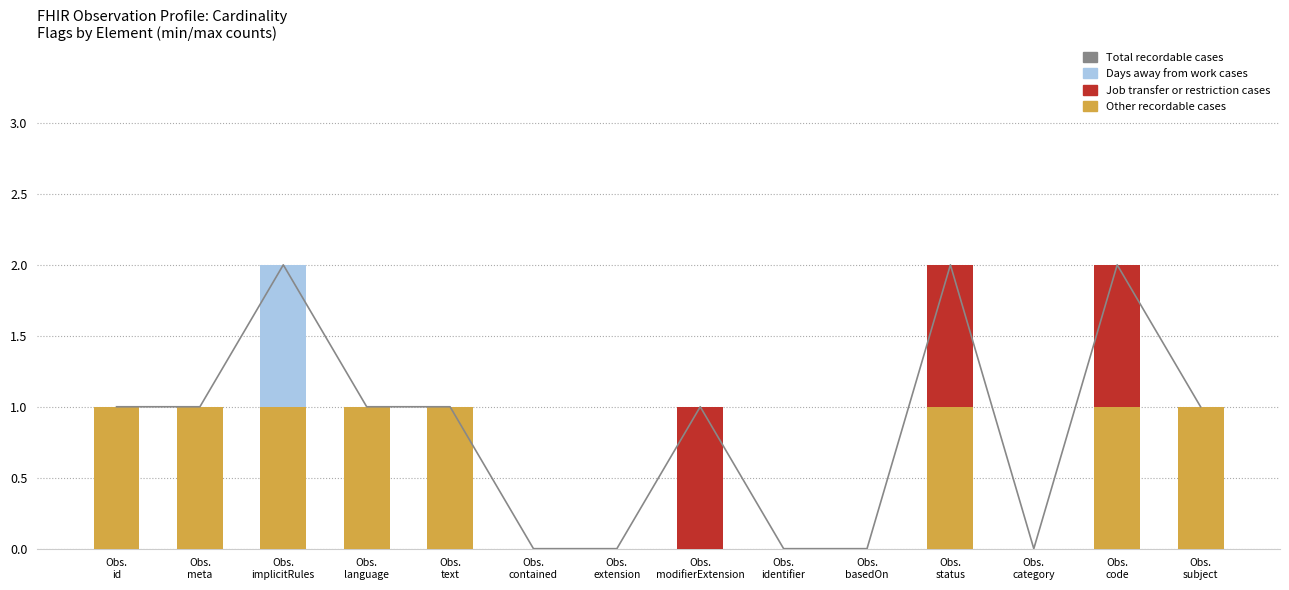

True or false: Job transfer or restriction cases has a value of 2 at Obs.
status.

False